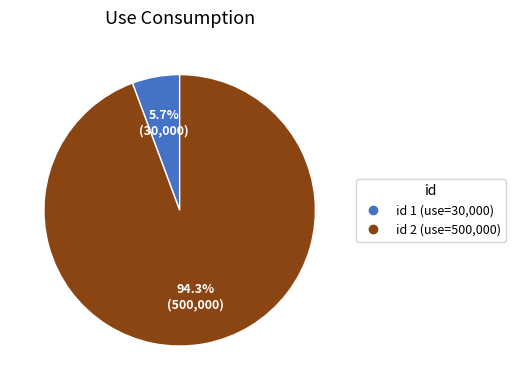

Is there any slice that represents more than half of the pie?

Yes